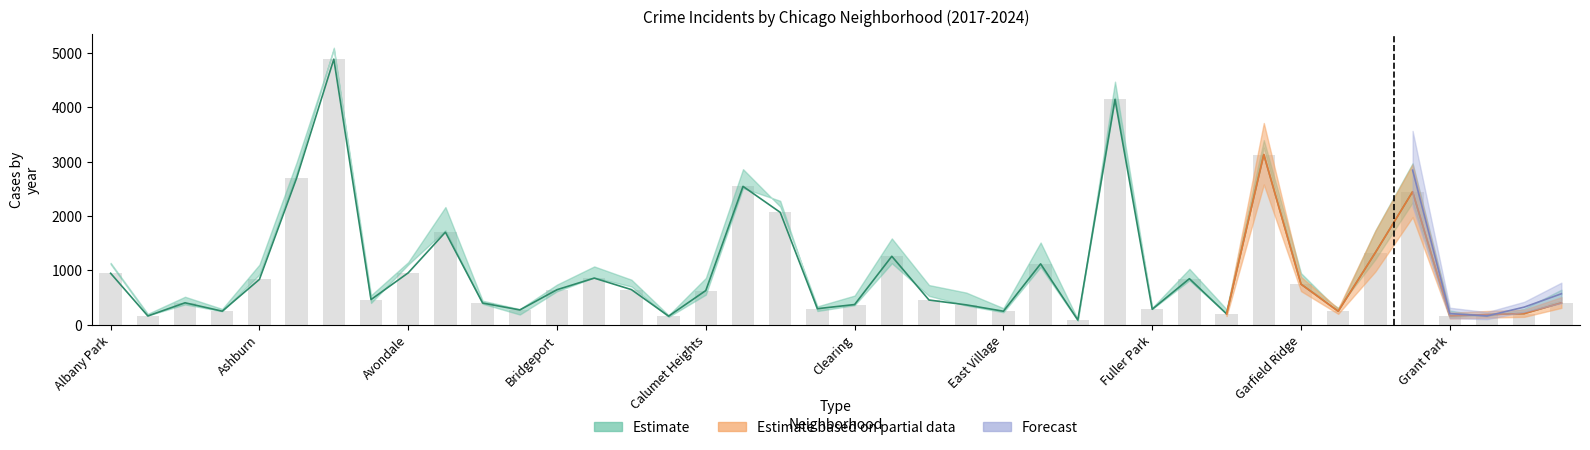

What position from the right is Burnside?

25